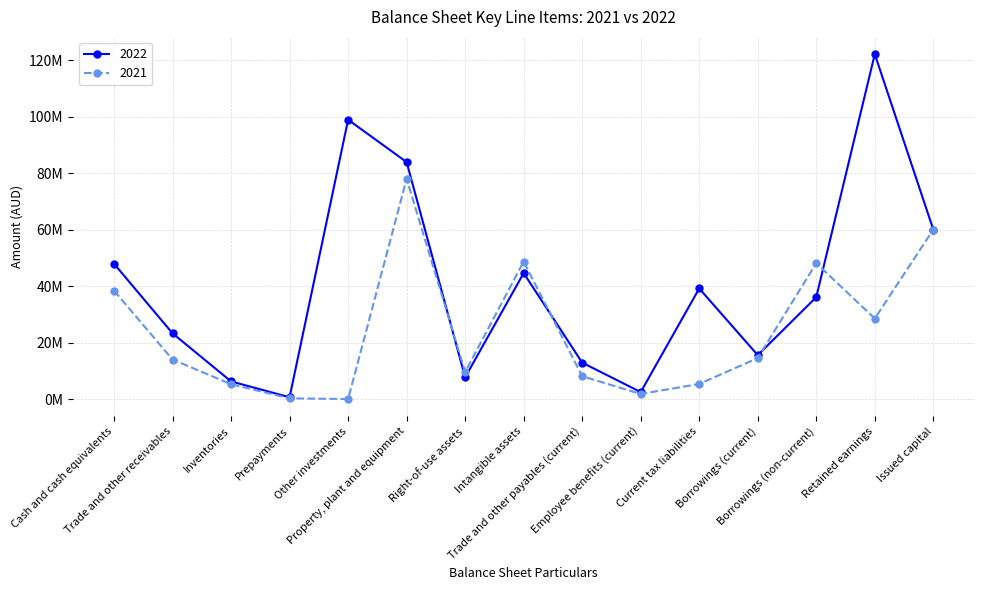

Is the value of 2021 at Current tax liabilities greater than the value of 2022 at Right-of-use assets?

No